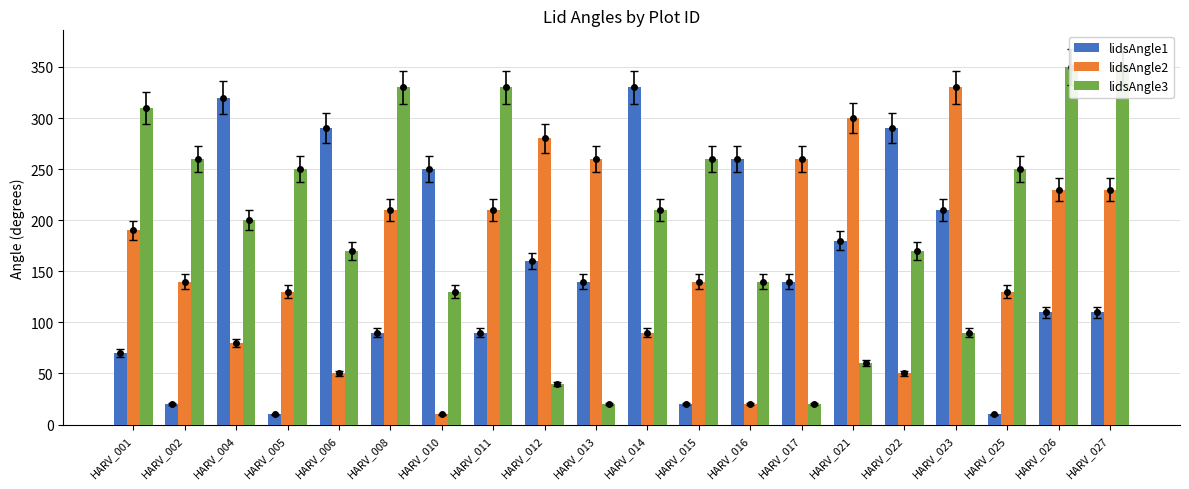

Is the value of lidsAngle1 at HARV_013 greater than the value of lidsAngle3 at HARV_025?

No